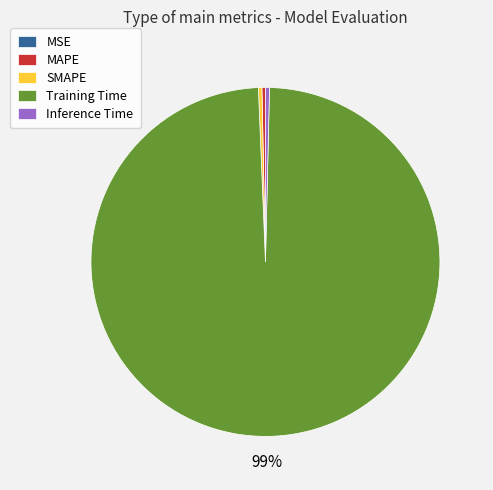

Which category accounts for the majority?

Training Time